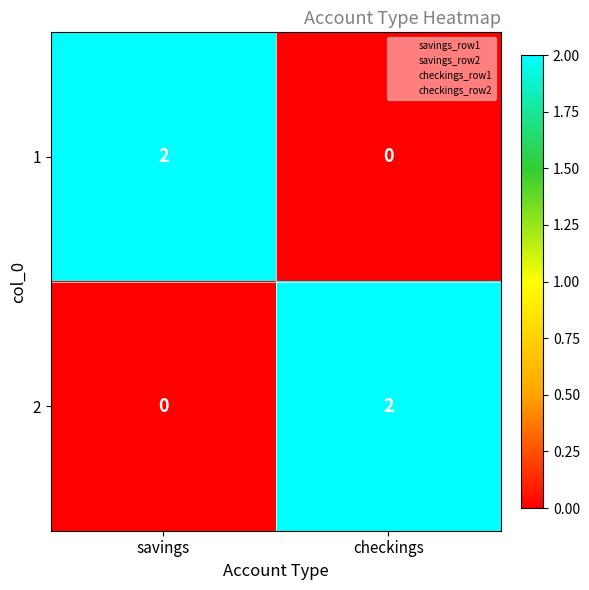

Rank the categories by 1 value from lowest to highest.

checkings, savings